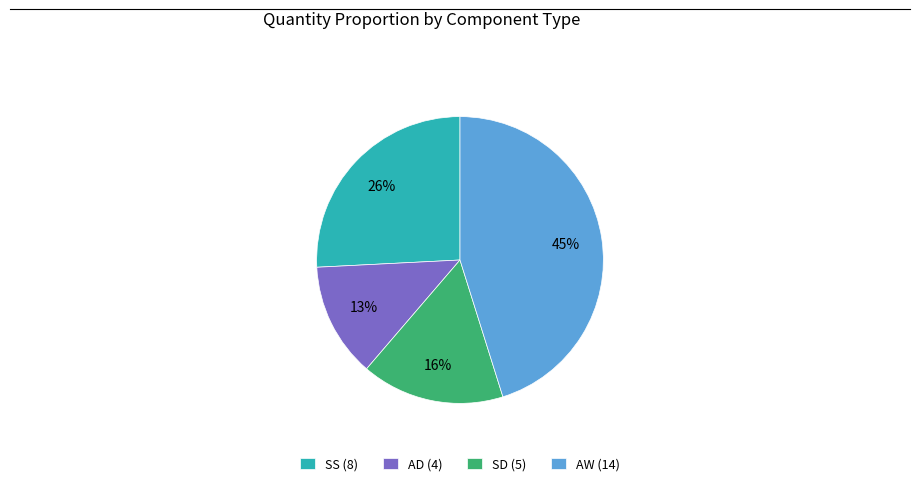

Approximately how many times larger is the value at AW (14) compared to AD (4)?

3.5